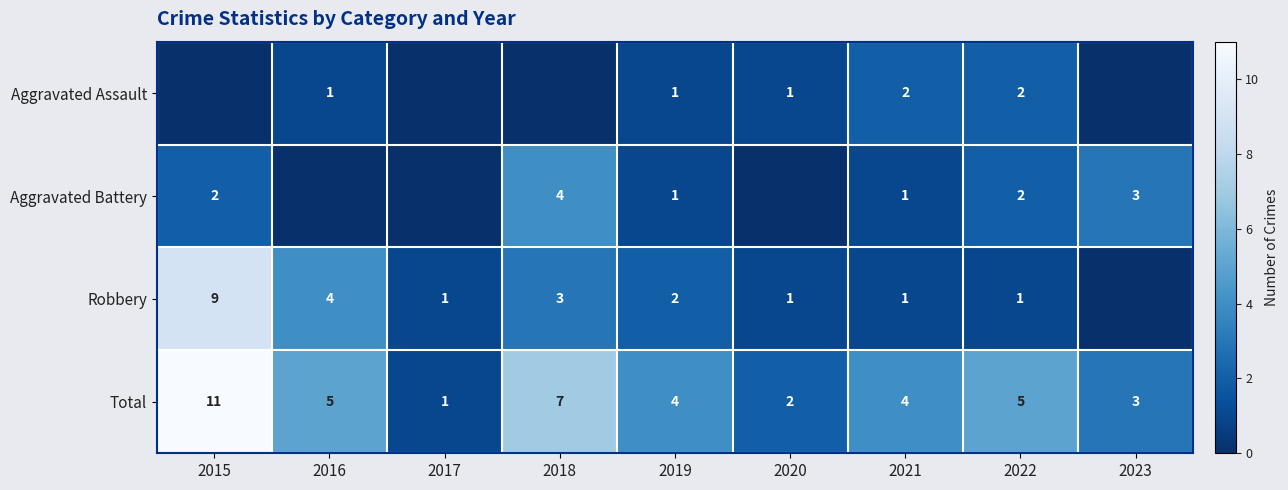

The value of Total at 2019 is 4. True or false?

True